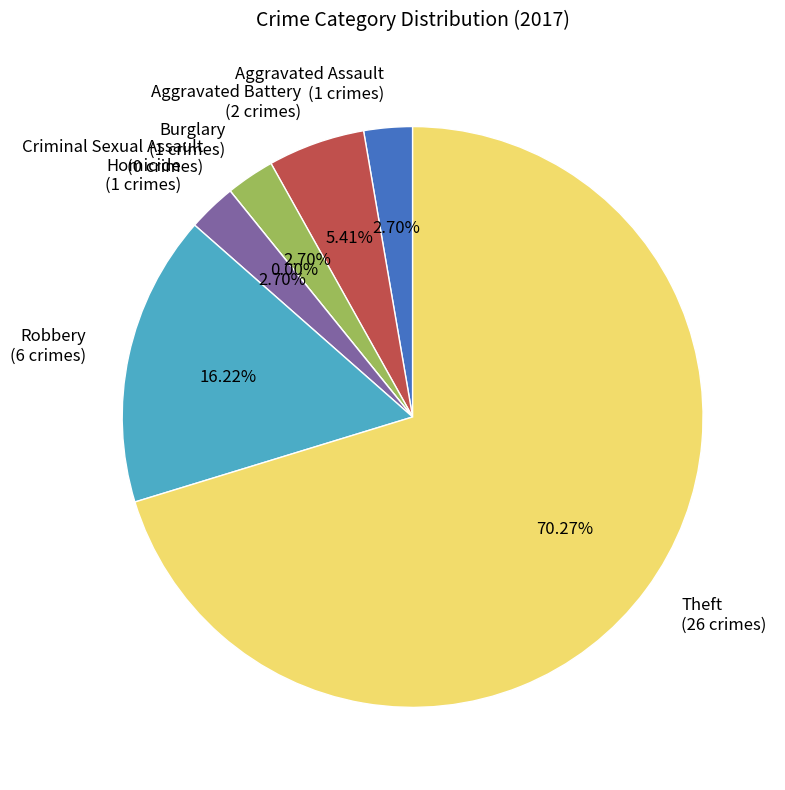

What percentage is the Aggravated Assault slice, to the nearest percent?

3%